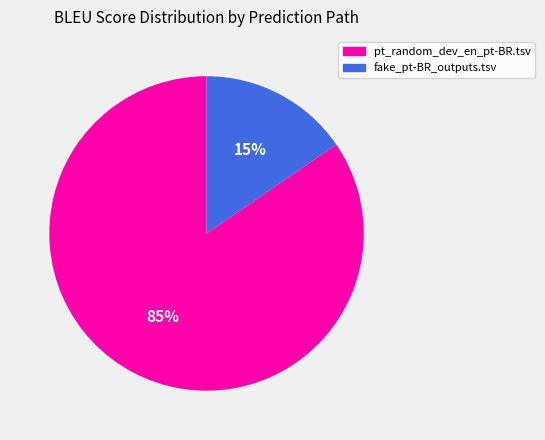

What is the majority slice?

pt_random_dev_en_pt-BR.tsv